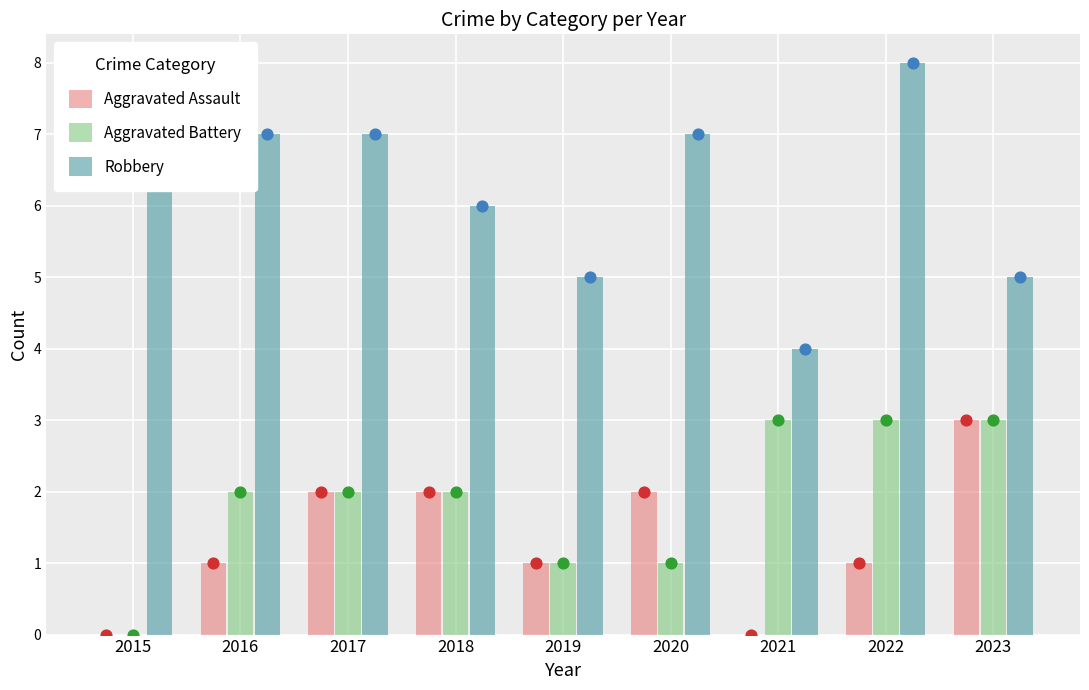

At which category is the sum across all series the highest?

2022